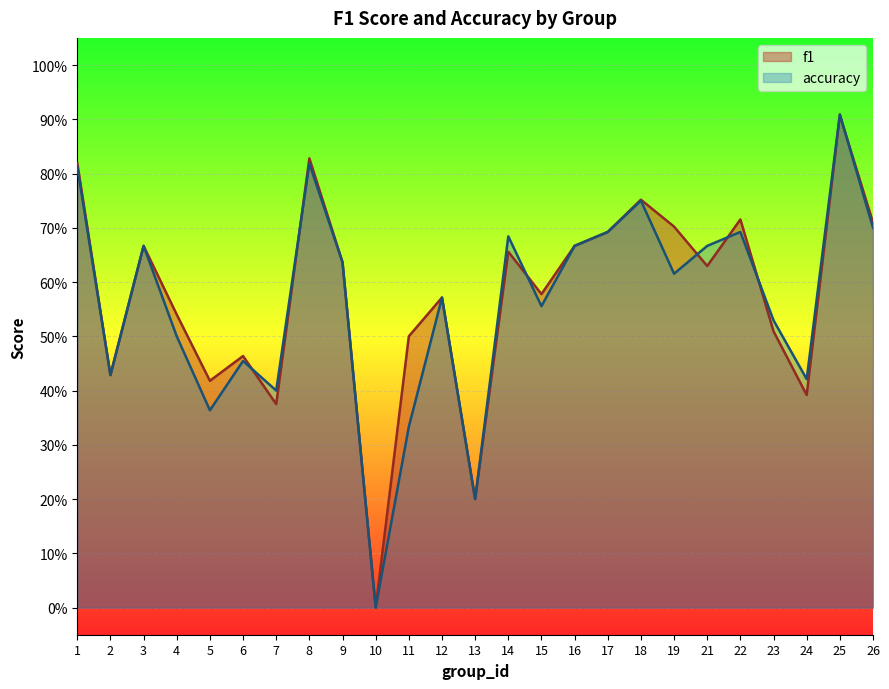

Between 23 and 7, which is larger?

23